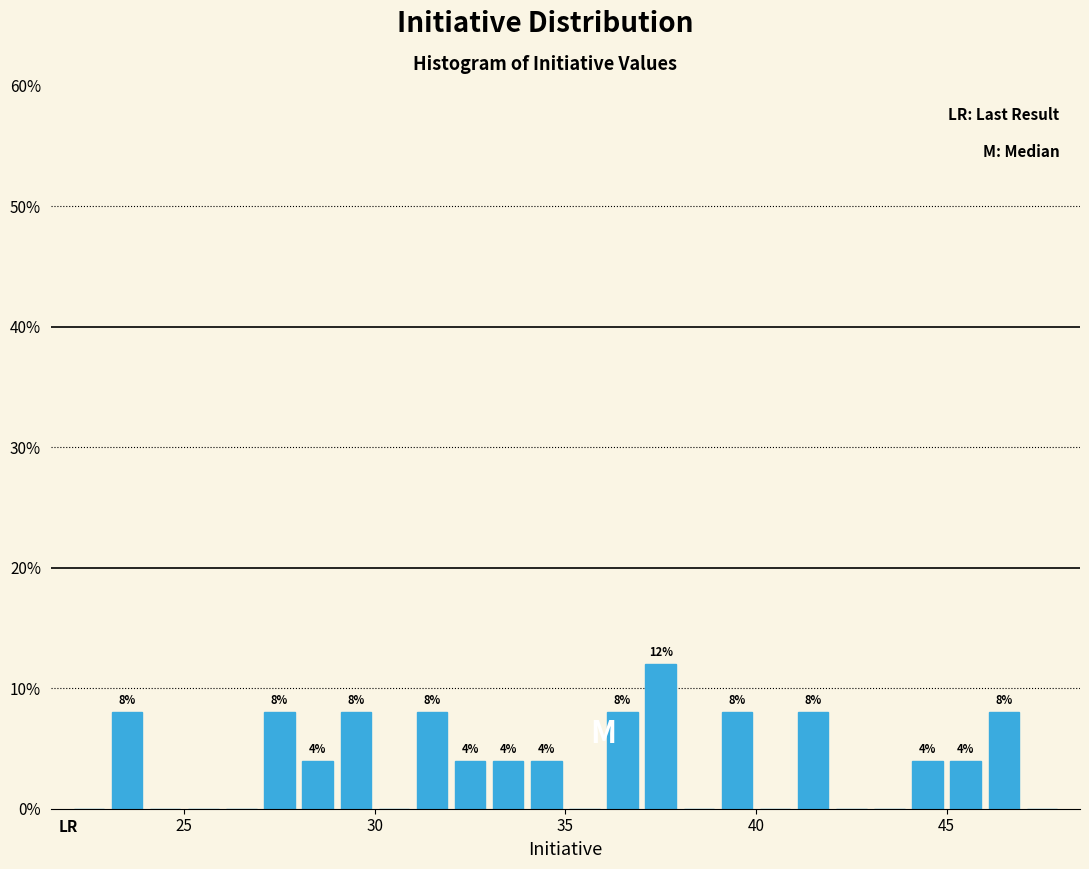

Read against the x-axis, roughly where is the centre of the tallest bar?

37.5